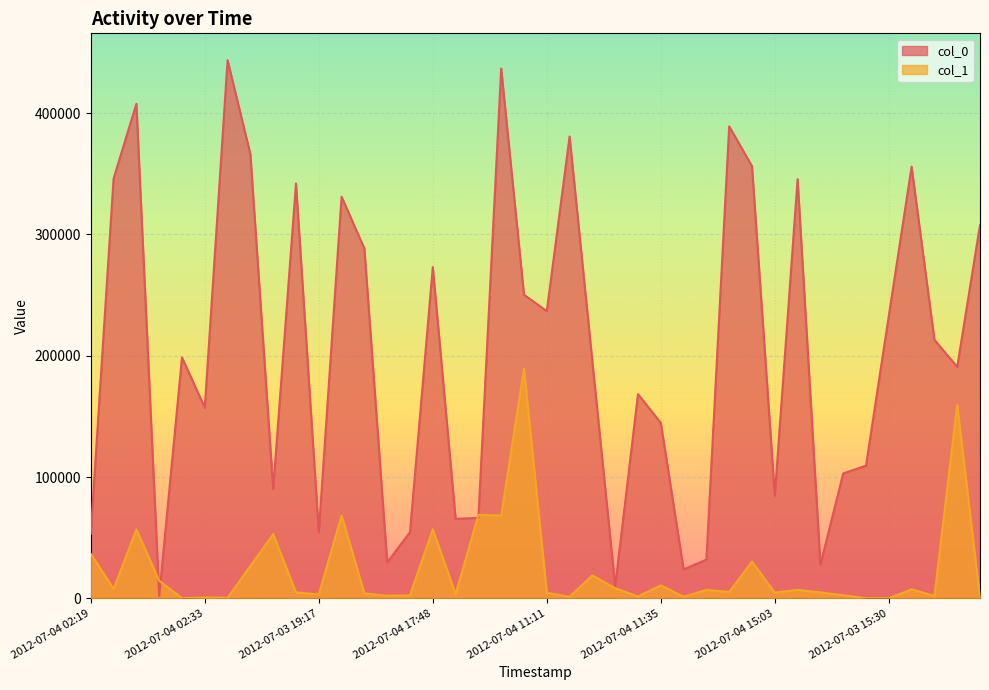

After their last crossing, which series has the higher values: col_0 or col_1?

col_0